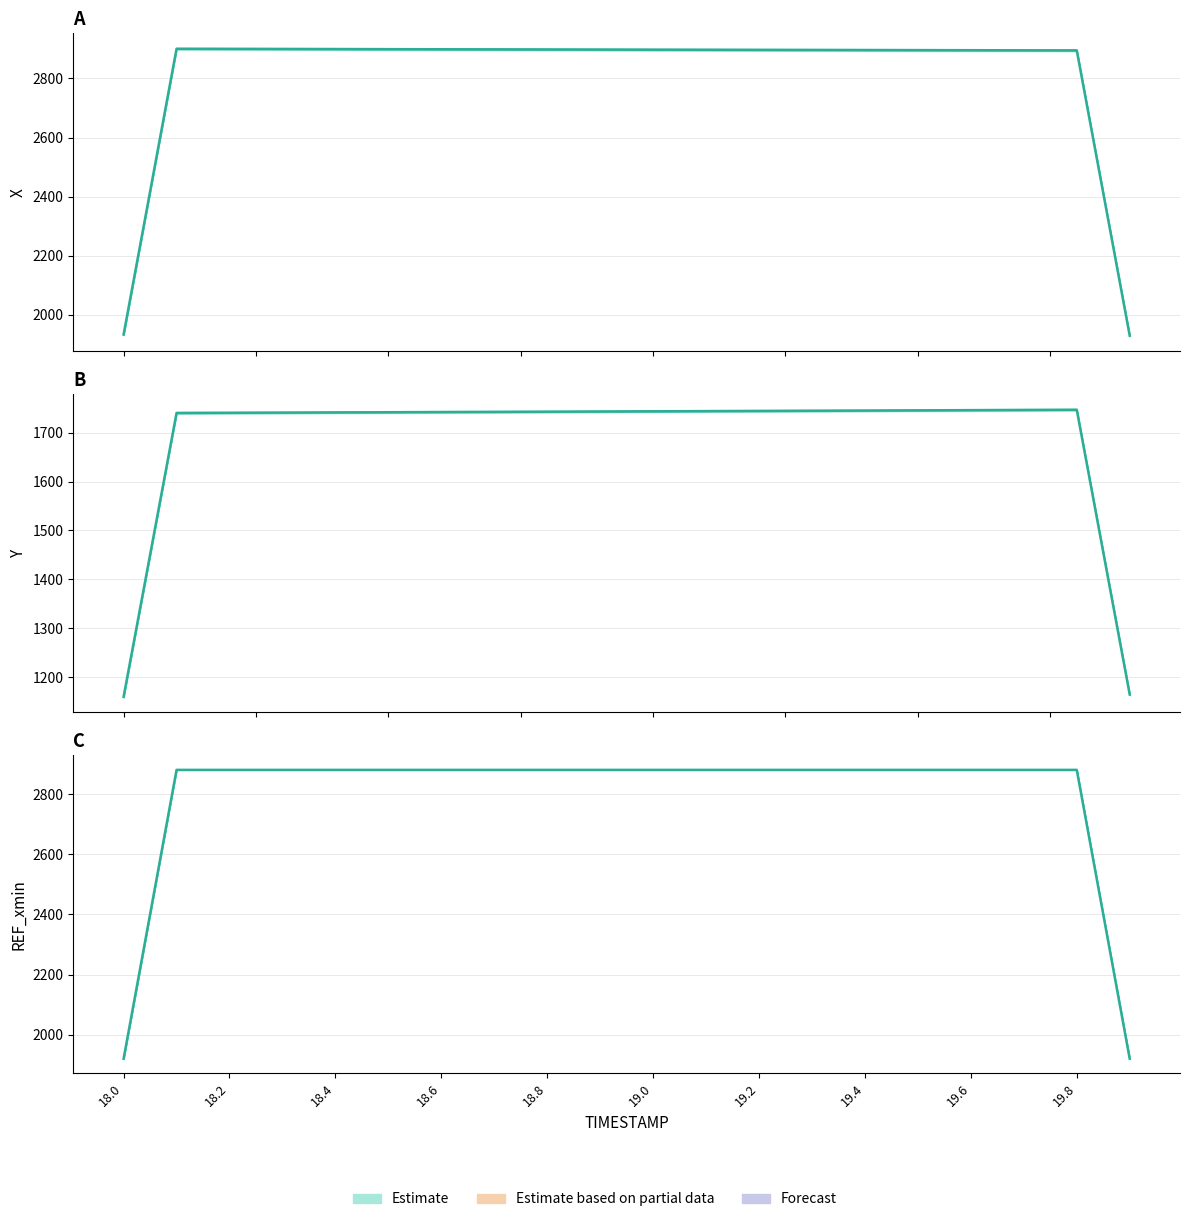

How many data points does each series have?

20